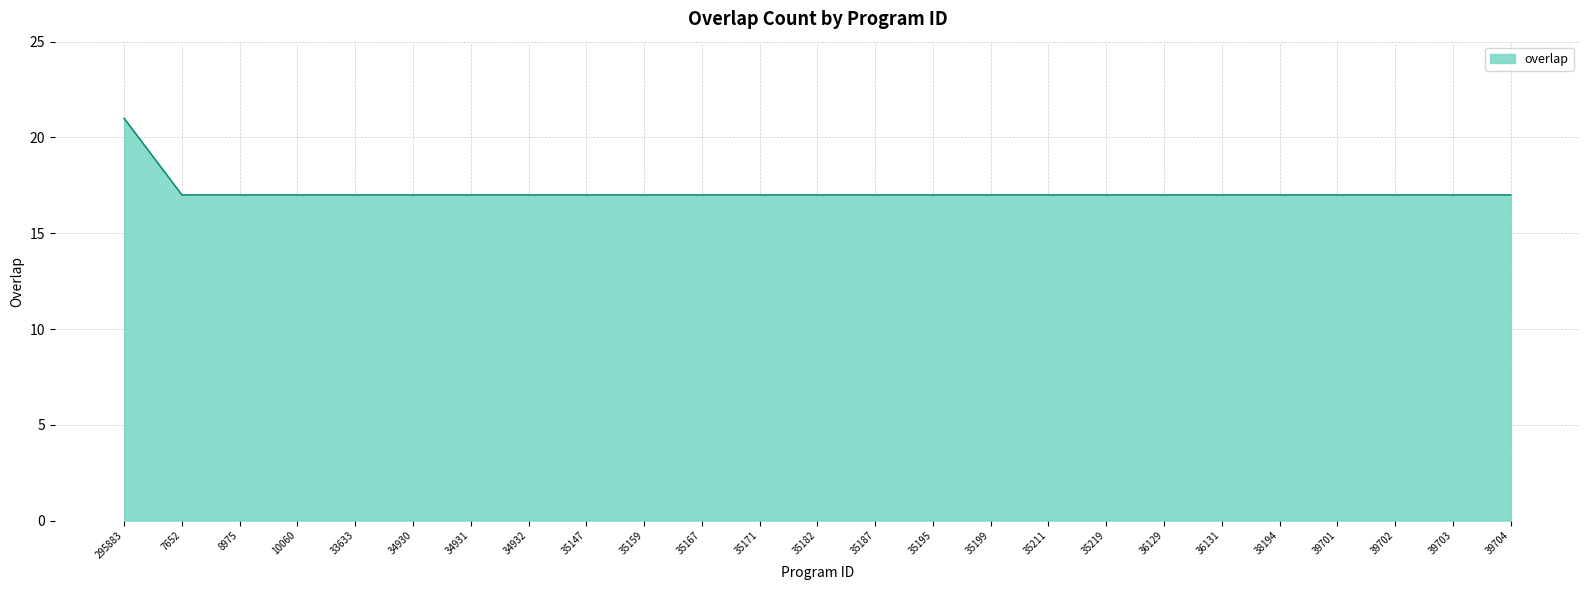

The chart shows a value of 7 at 34931. True or false?

False